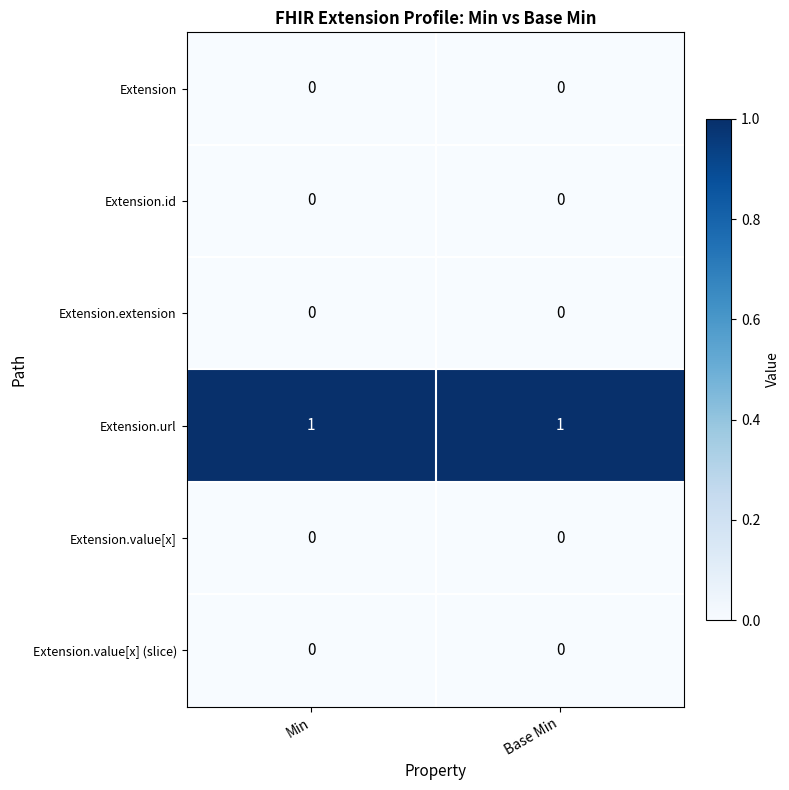

Is it true that Extension.value[x] (slice) equals 0 at Min?

True